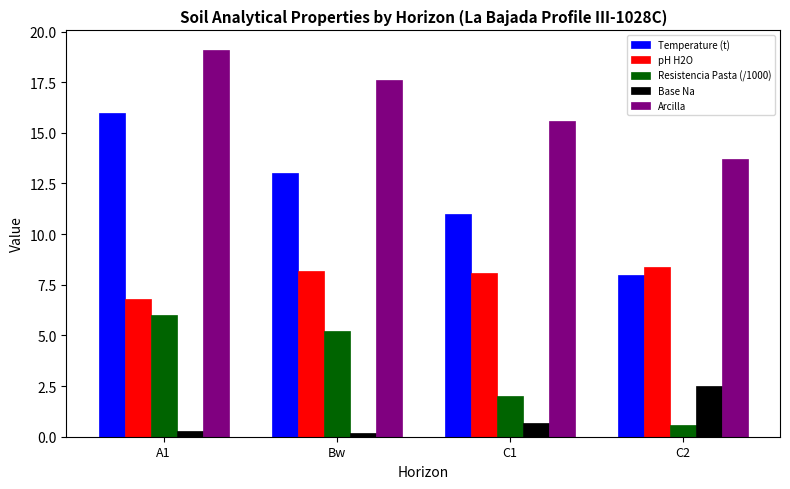

Is it true that pH H2O equals 11.1 at Bw?

False